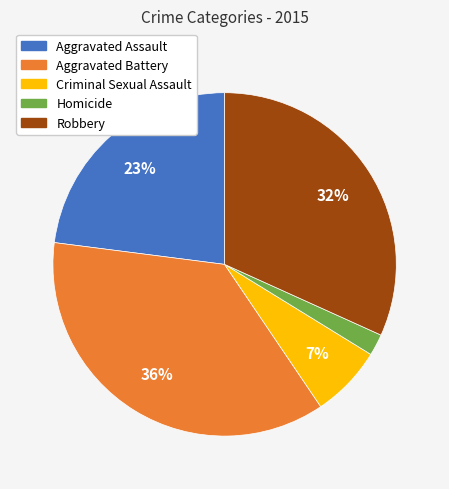

Rank the categories by value from lowest to highest.

Homicide, Criminal Sexual Assault, Aggravated Assault, Robbery, Aggravated Battery